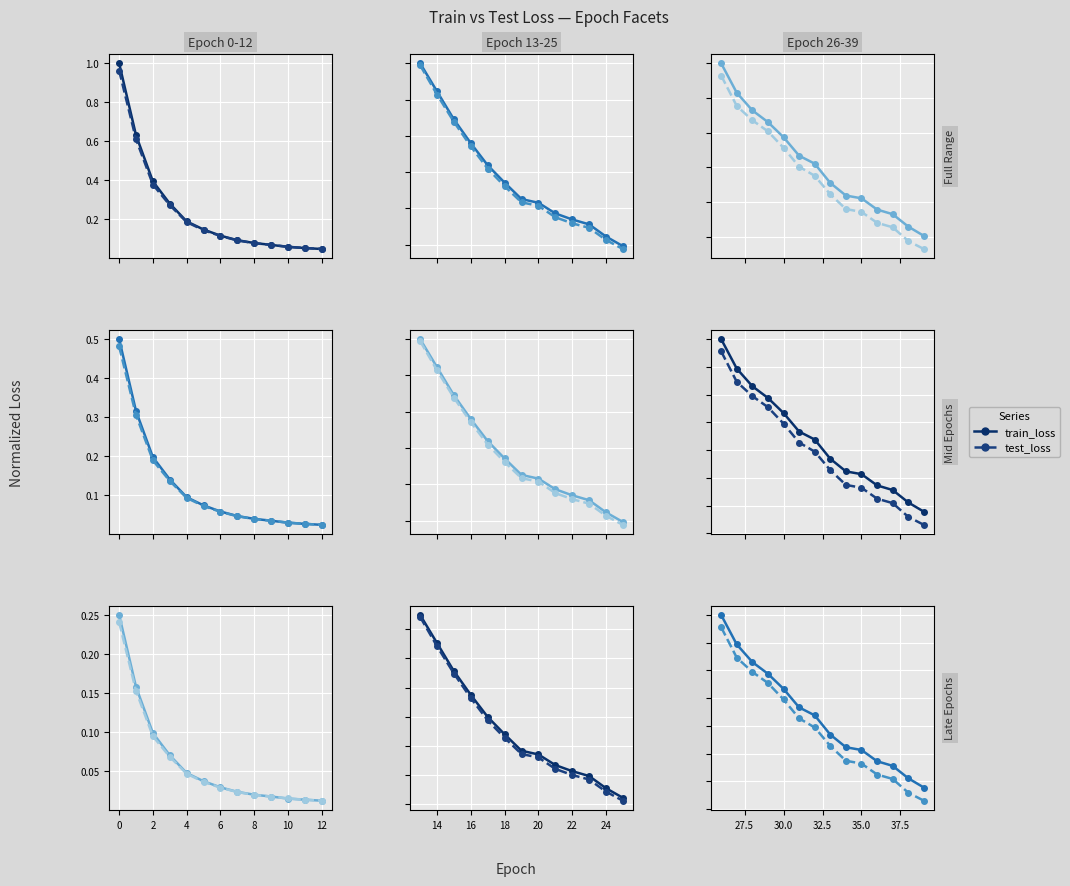

Is the value of train_loss at 11 greater than the value of test_loss at 6?

No